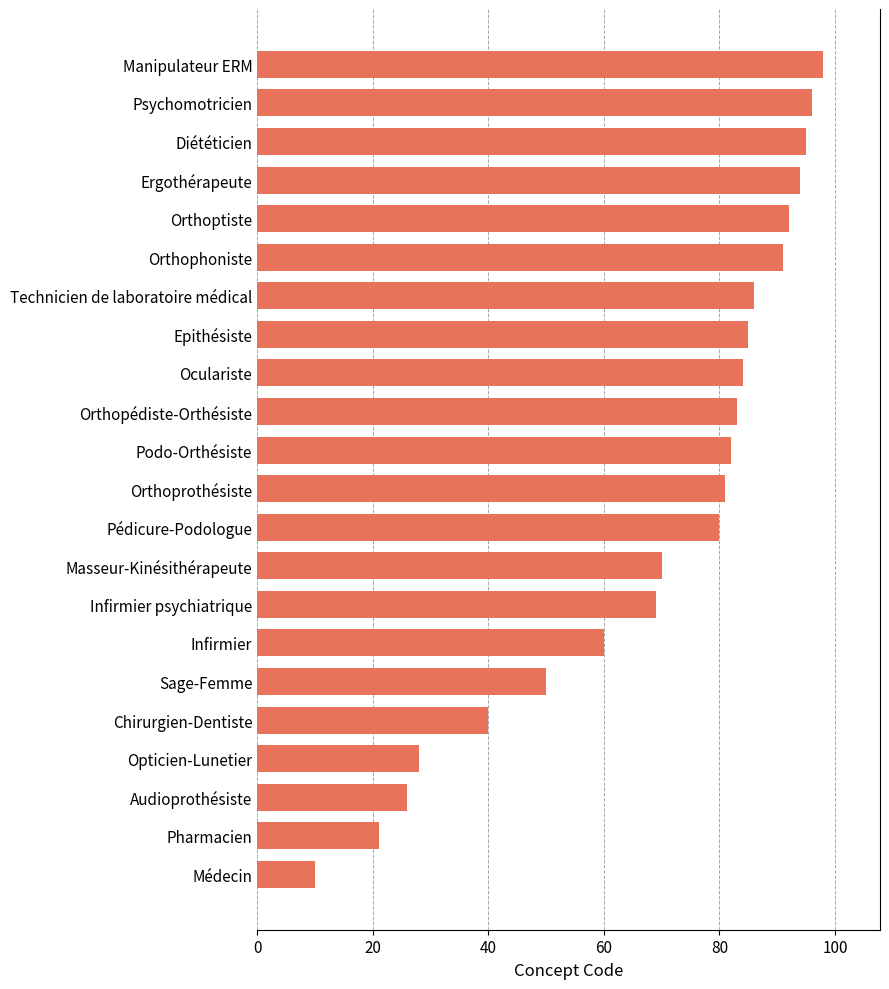

At which category does the chart reach its minimum across all series?

Médecin